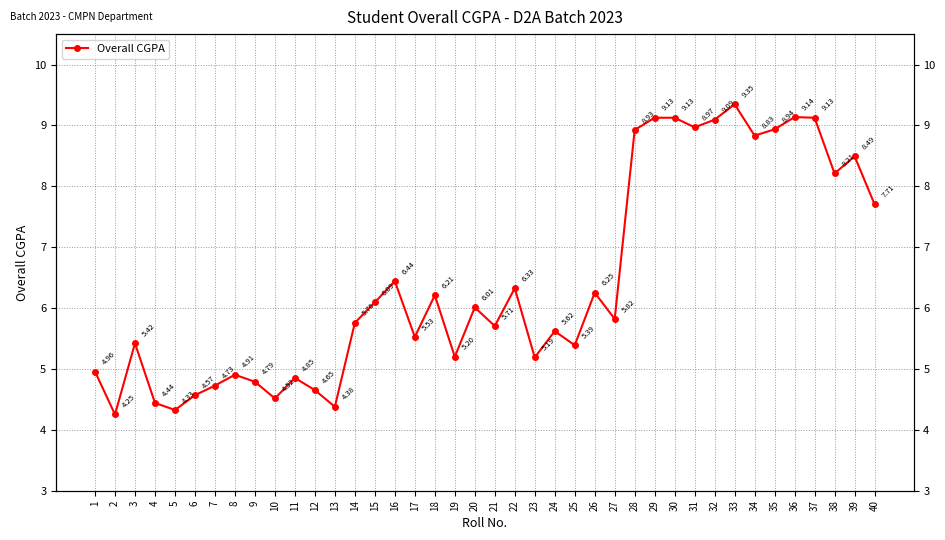

How many lines are shown in the chart?

1